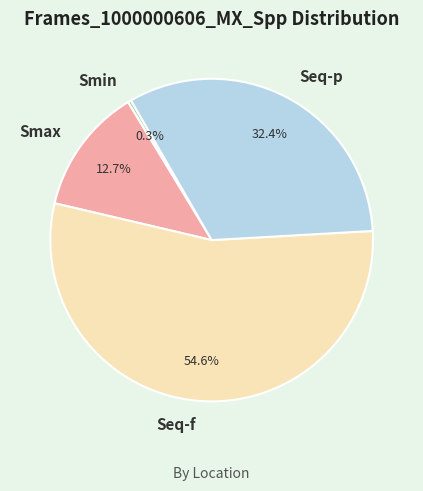

Does Seq-p represent more than half of the total?

No